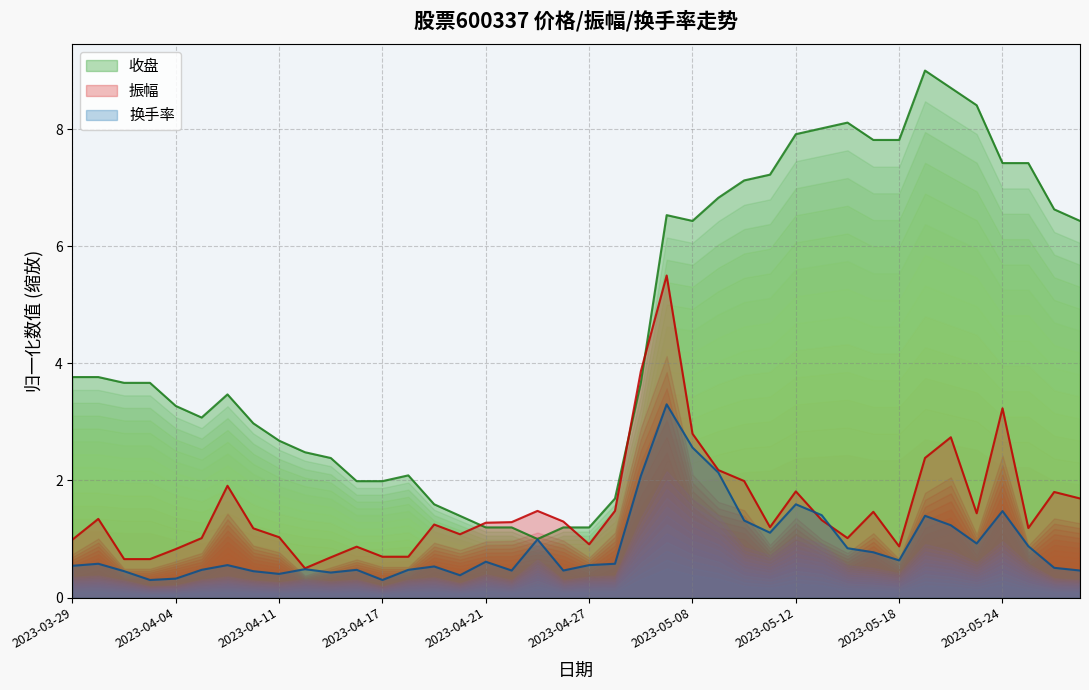

Rank the series at 2023-03-29 from lowest to highest value.

换手率, 振幅, 收盘